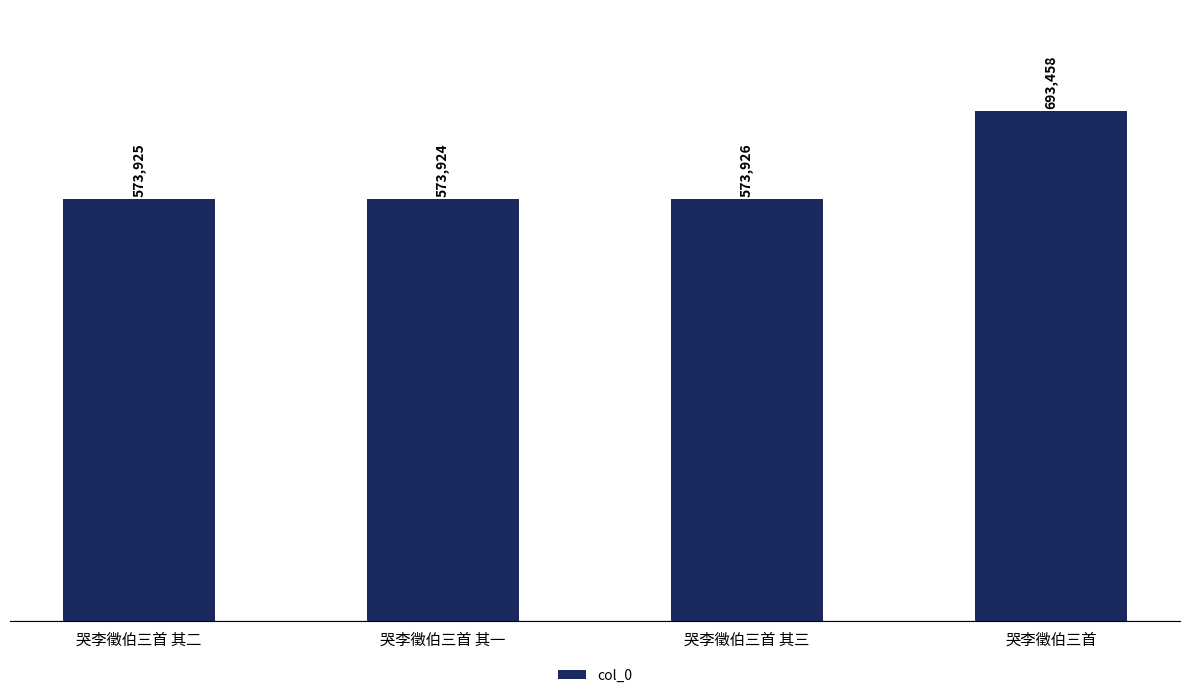

What is the label of the 2nd bar from the left?

哭李徵伯三首 其一